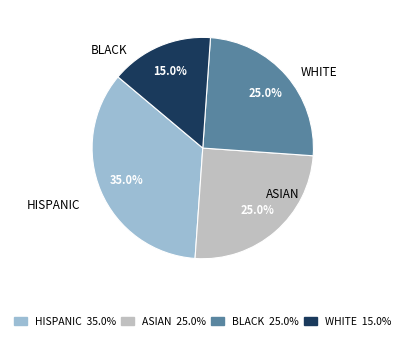

Is the sum of BLACK 25.0% and WHITE 15.0% greater than half?

No